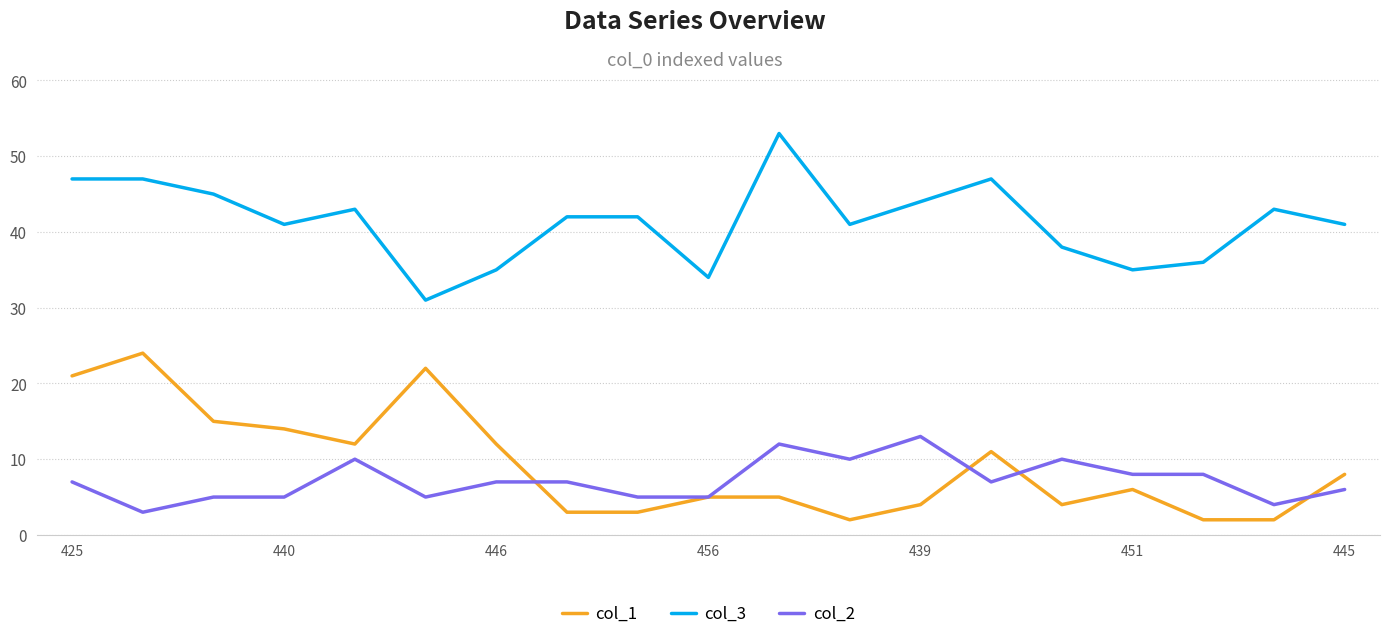

True or false: col_1 and col_3 intersect in this chart.

False